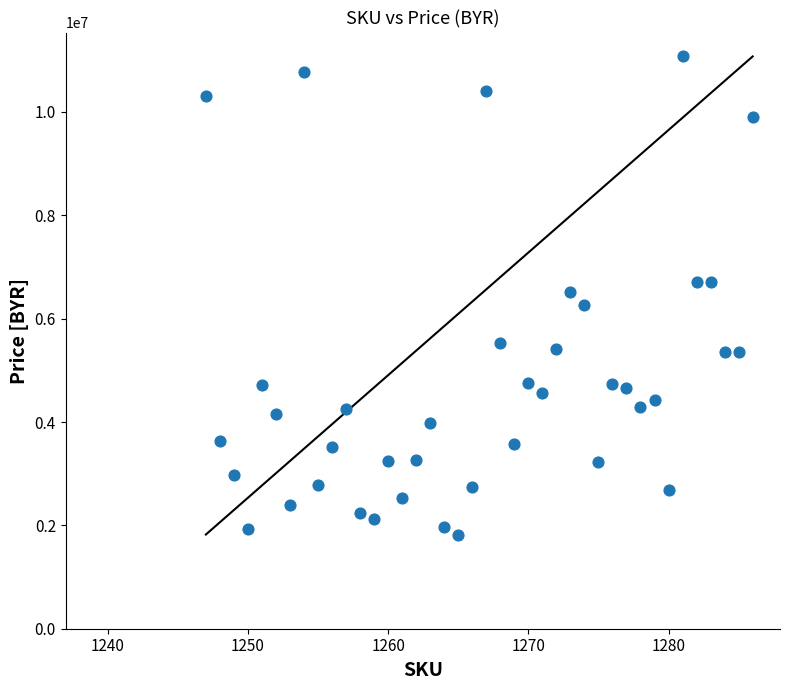

What is the range of X values (max minus min)?

39